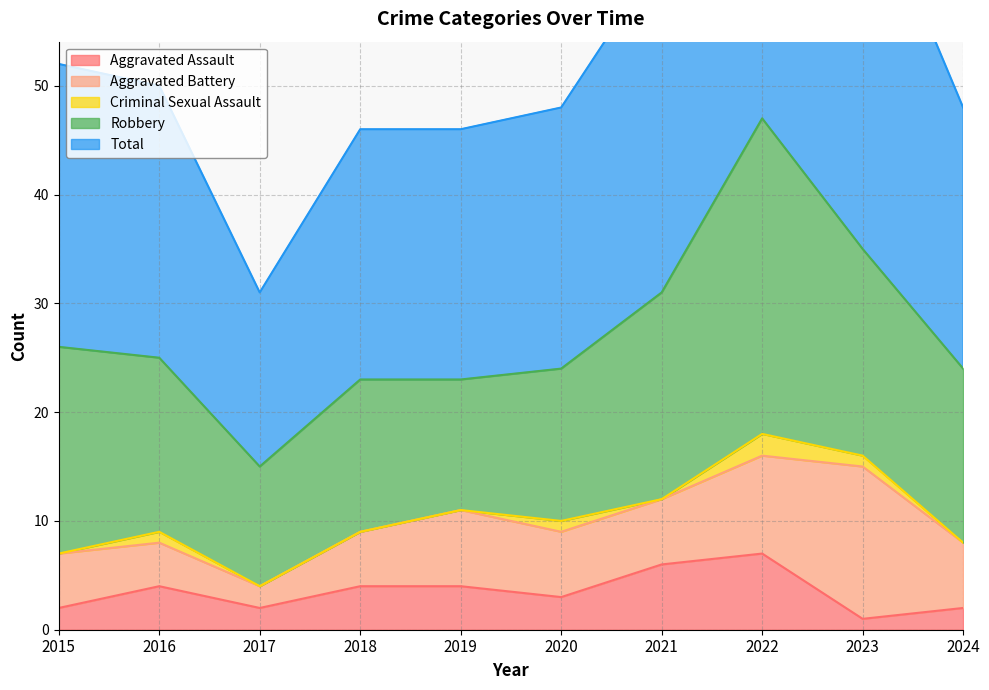

True or false: Aggravated Assault and Robbery cross at least once.

False